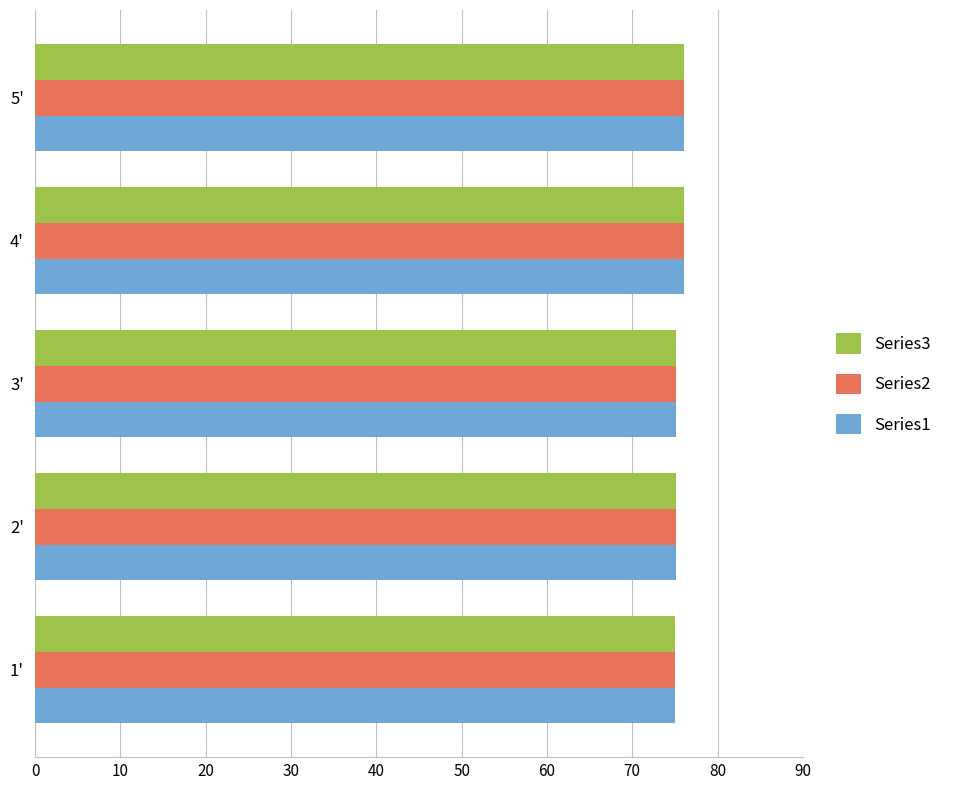

The Series1 series shows 116.8 at 3'. True or false?

False